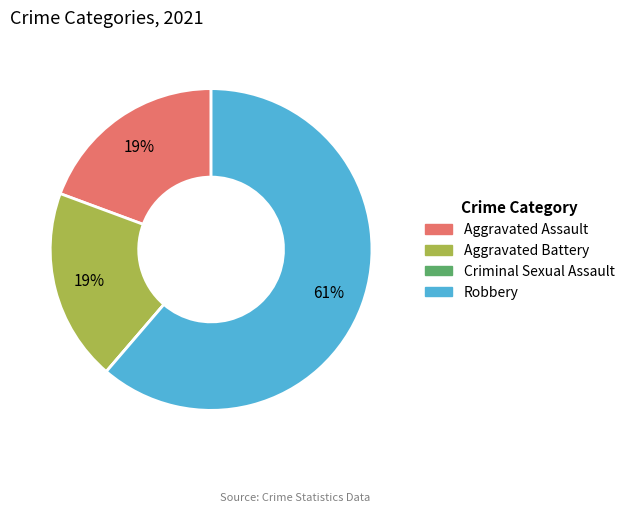

To the nearest percent, what is the average slice percentage?

25%